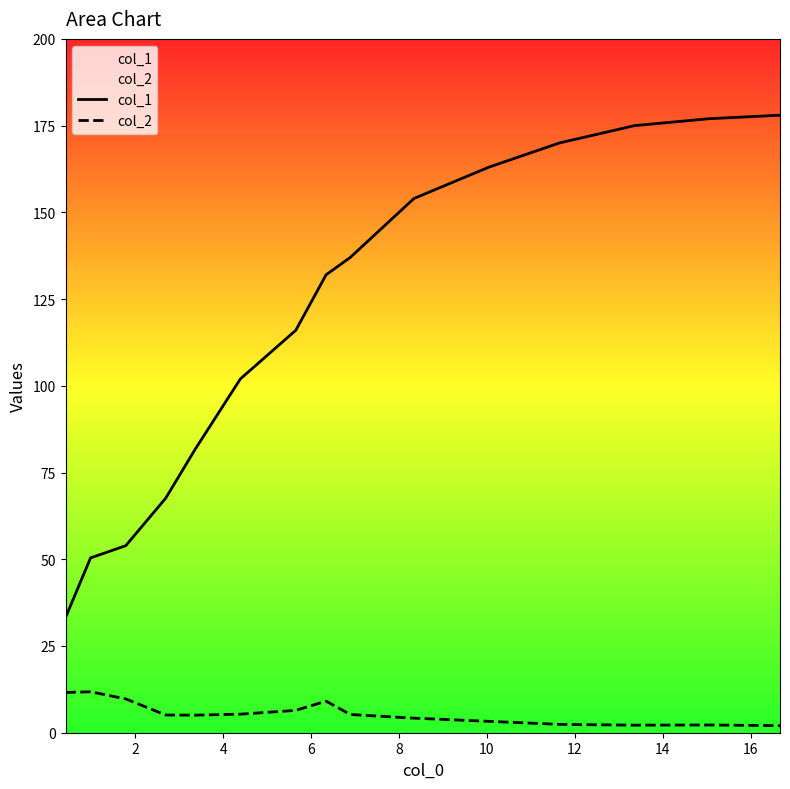

What are all the series names shown in the legend?

col_1, col_2